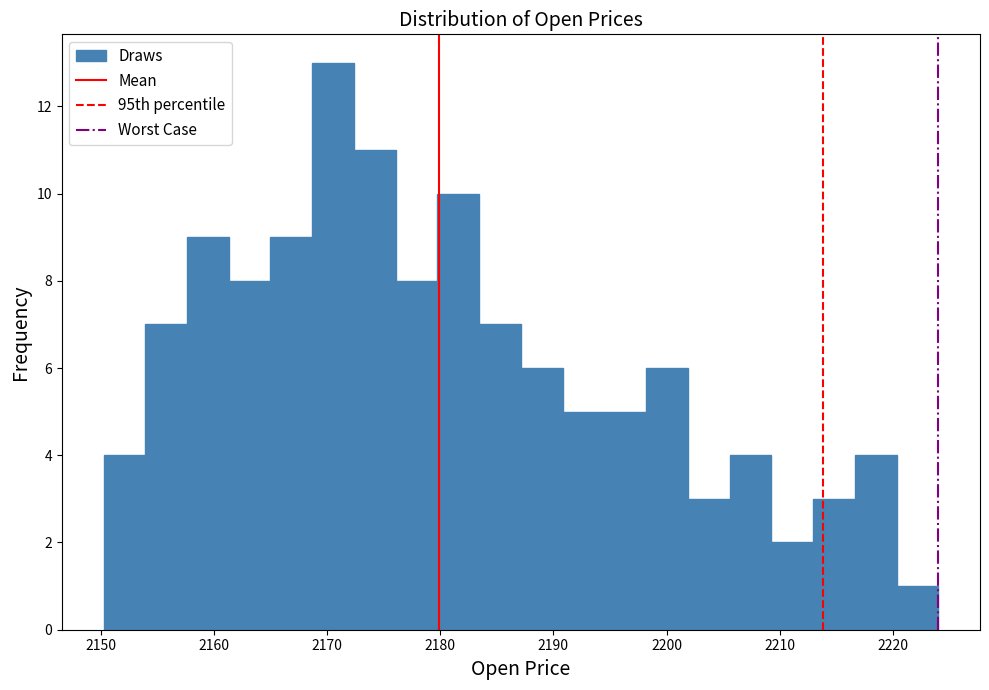

Around what value on the x-axis is the tallest bar? Give the approximate position of its centre, as read against the axis.

2171